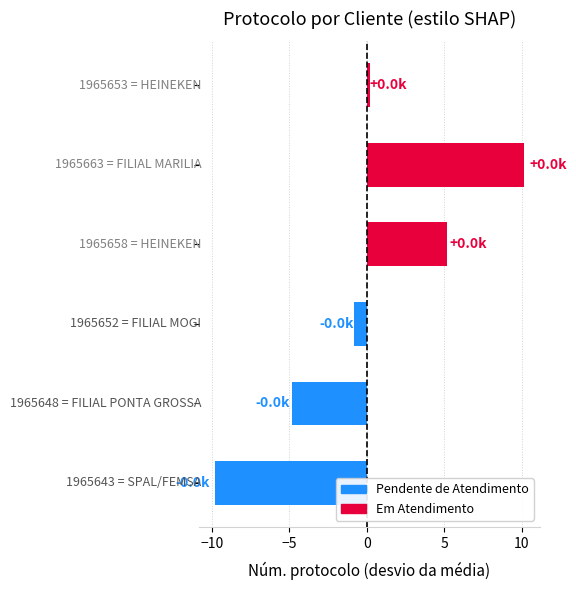

Reading bottom to top, what are all the values shown in this chart?

-9.8	-4.8	-0.8	5.2	10.2	0.2